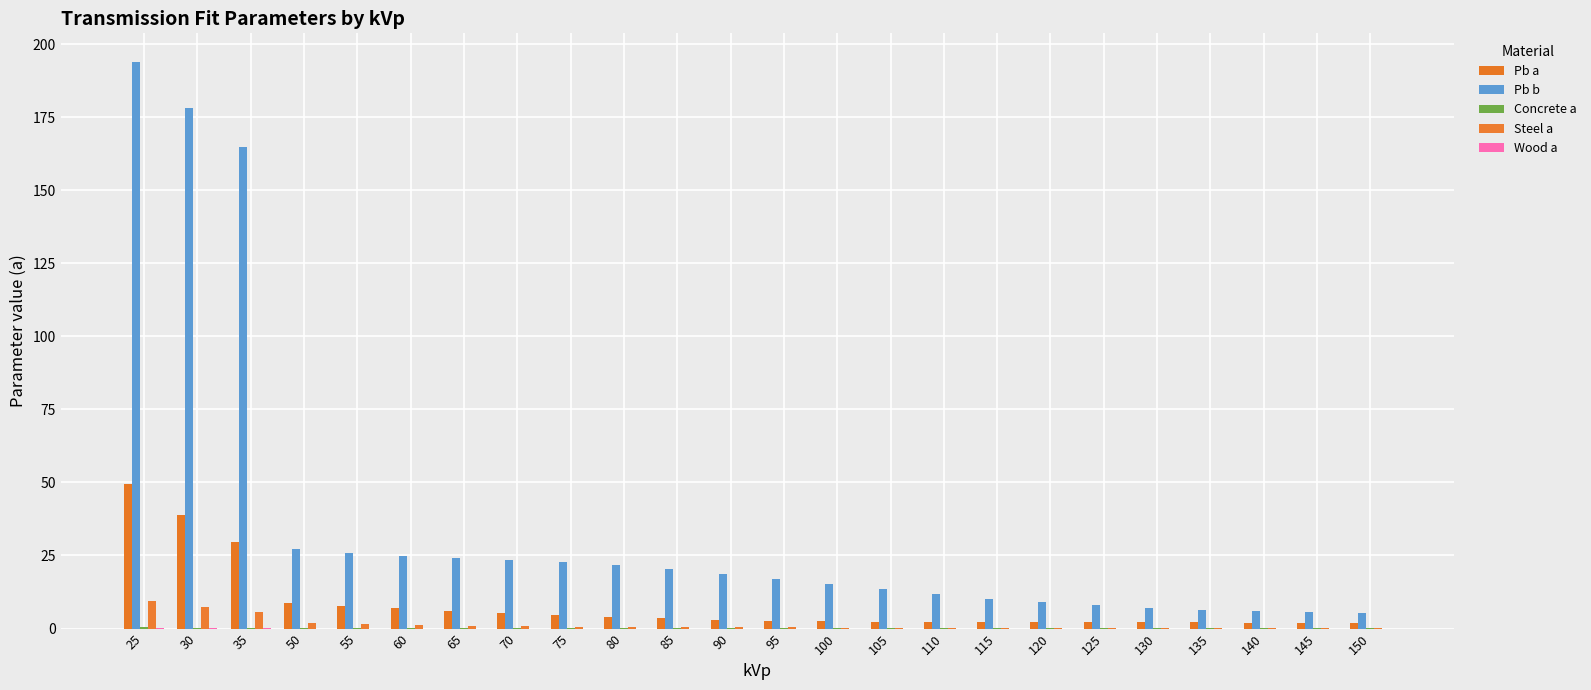

True or false: Concrete a has a value of 0.0 at 95.

False